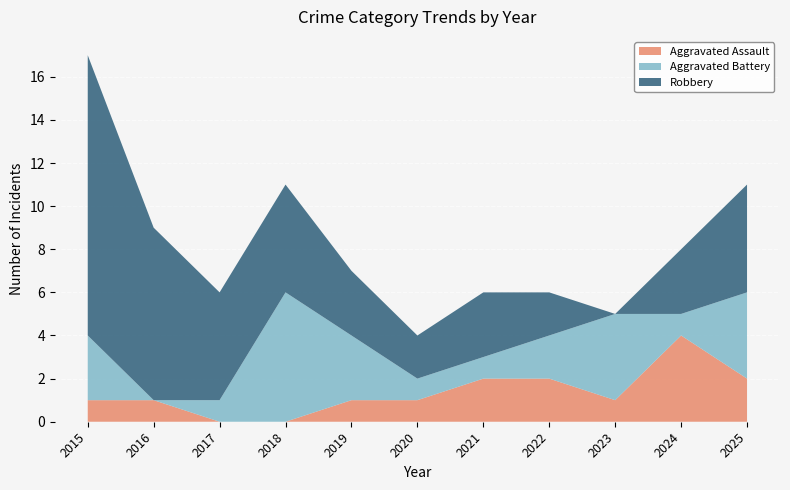

Reading right to left, extract all data points from this chart.

Aggravated Assault: 2025=2	2024=4	2023=1	2022=2	2021=2	2020=1	2019=1	2018=0	2017=0	2016=1	2015=1
Aggravated Battery: 2025=4	2024=1	2023=4	2022=2	2021=1	2020=1	2019=3	2018=6	2017=1	2016=0	2015=3
Robbery: 2025=5	2024=3	2023=0	2022=2	2021=3	2020=2	2019=3	2018=5	2017=5	2016=8	2015=13